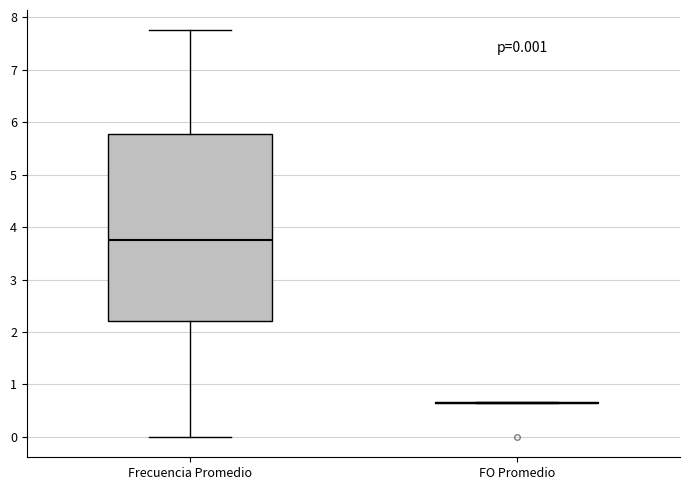

Which box is the tallest, from its lower edge to its upper edge?

Frecuencia Promedio